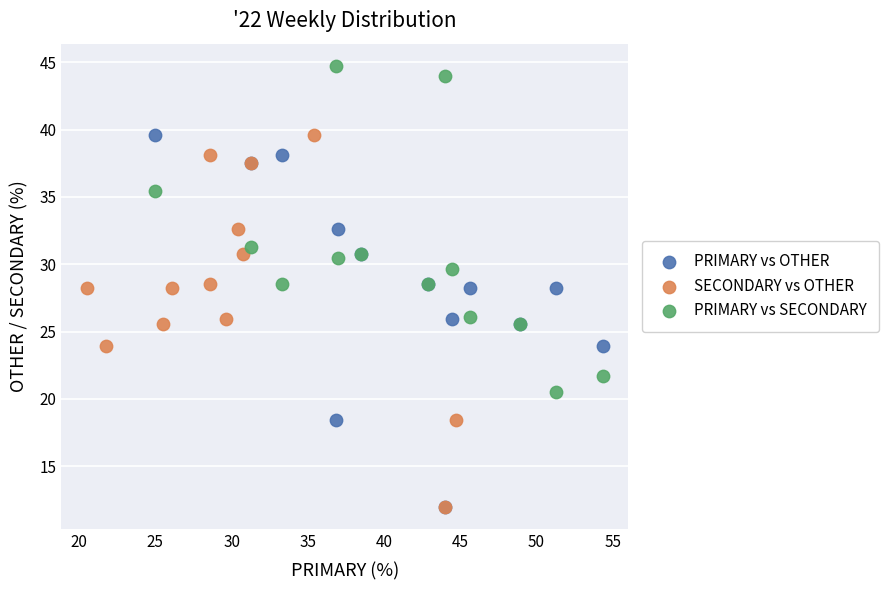

Which series contains the highest Y value?

PRIMARY vs SECONDARY